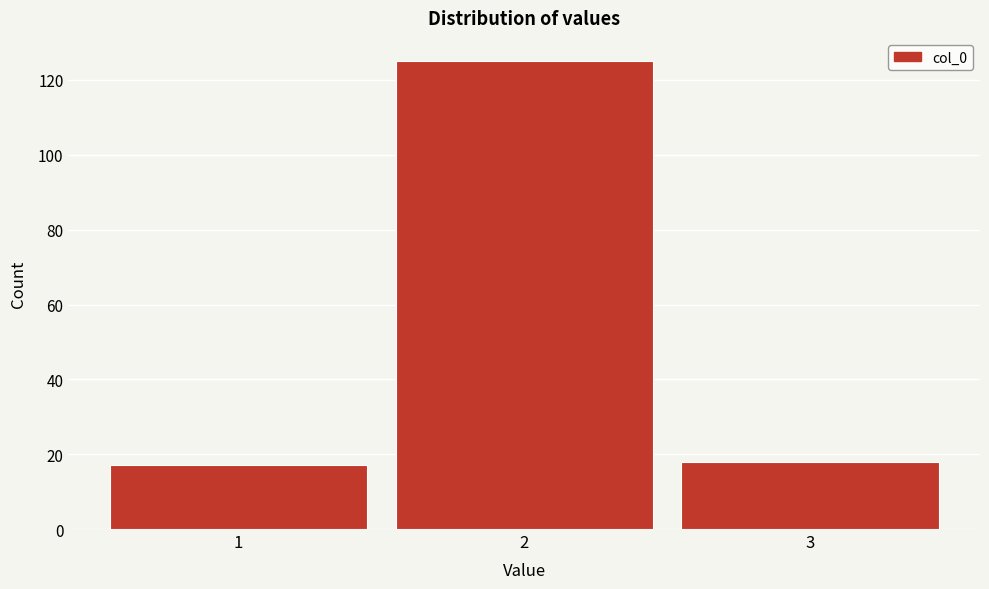

Reading left to right, list all the values displayed in this chart.

1=17	2=125	3=18